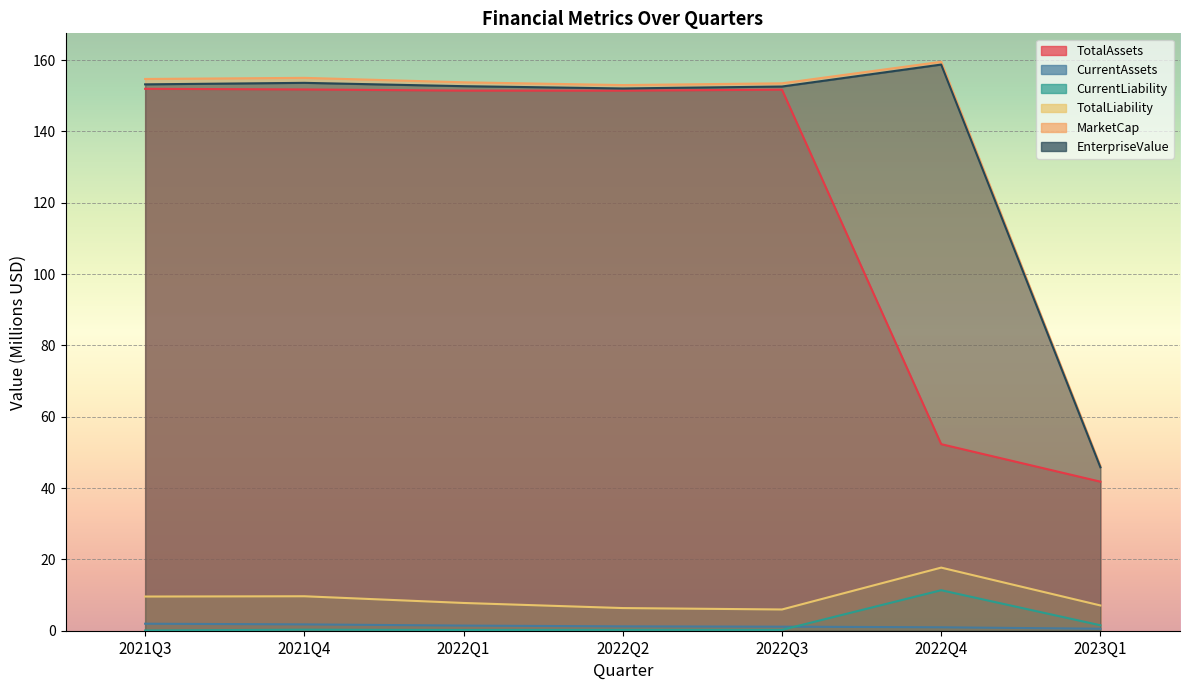

How many values in the TotalLiability series are below 7?

2